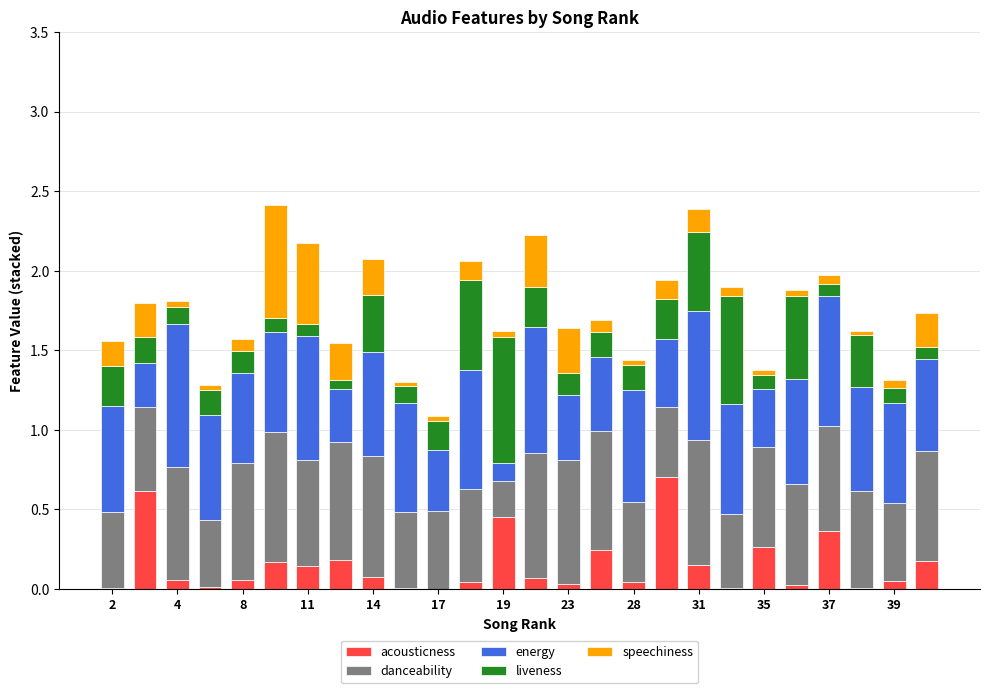

What is the sum of all acousticness values?

4.0